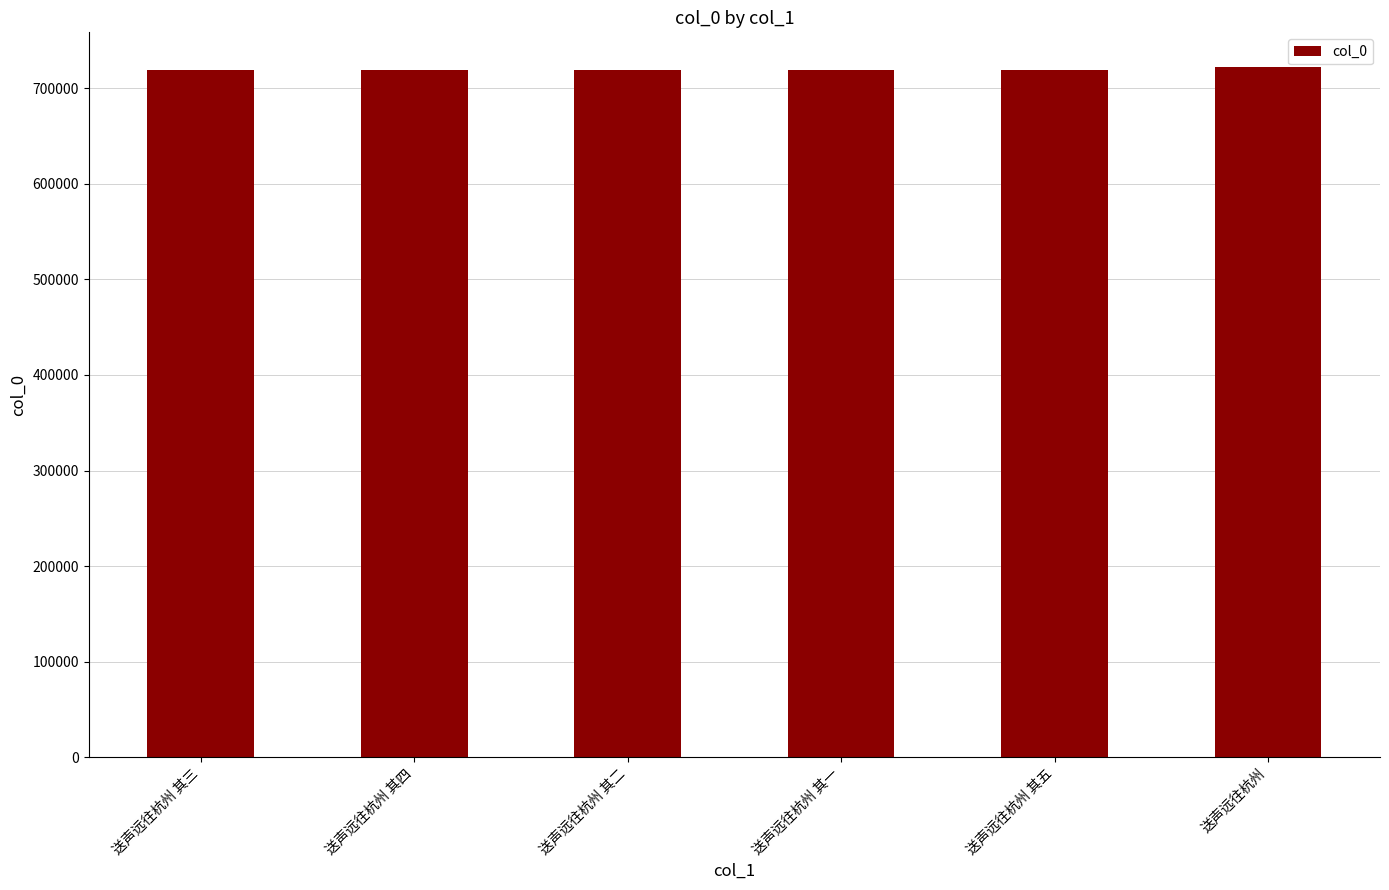

Approximately how many times larger is the value at 送声远往杭州 compared to 送声远往杭州 其三?

1.0